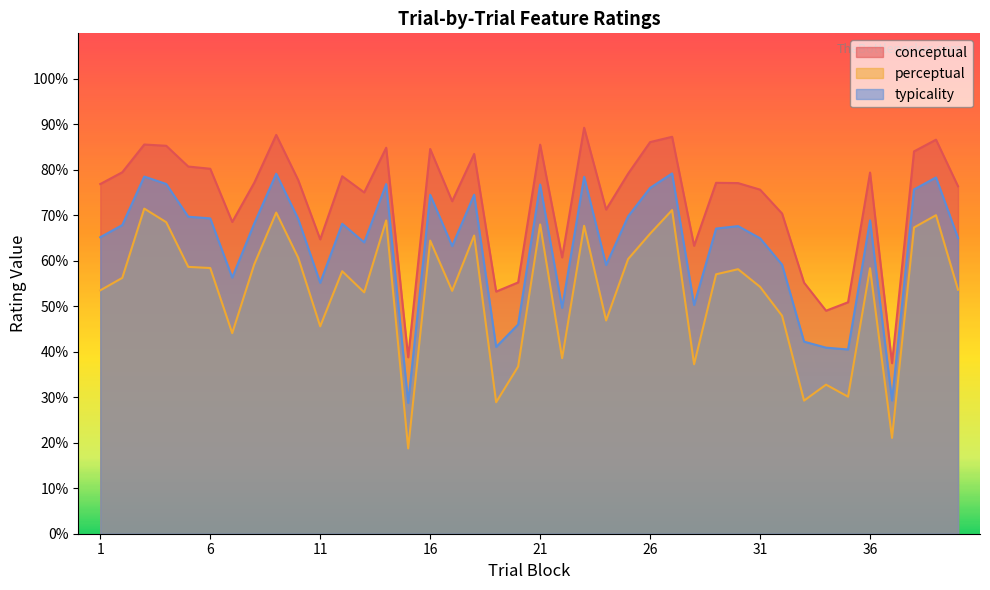

How many lines are shown in the chart?

3